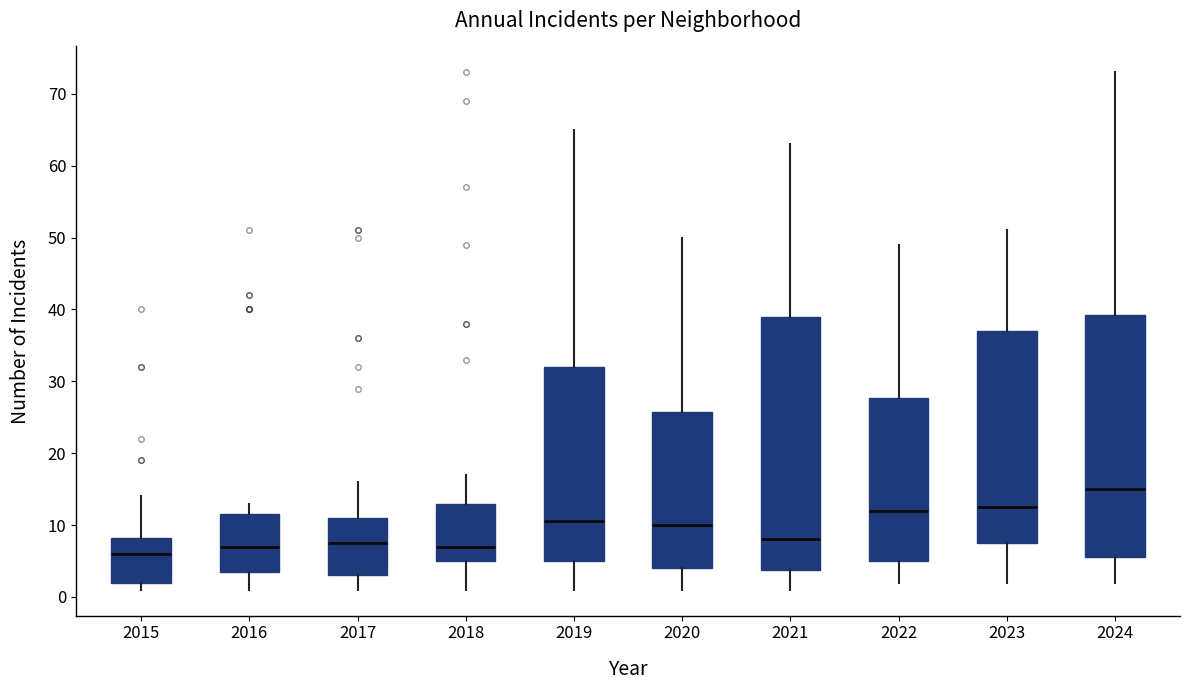

Which box is the tallest, from its lower edge to its upper edge?

2021